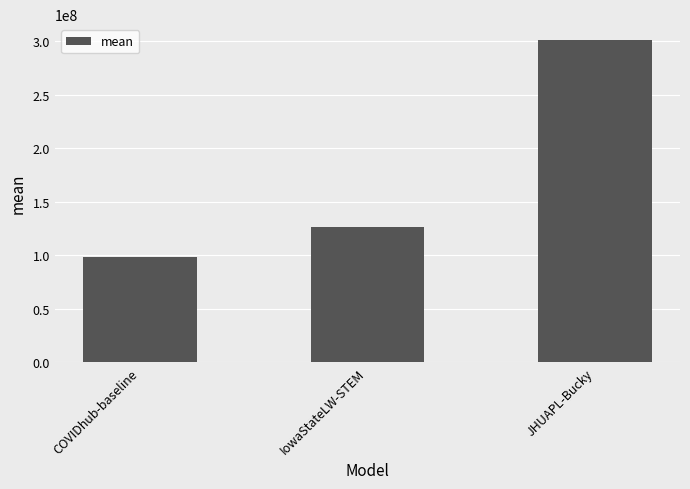

Rank the categories by value from lowest to highest.

COVIDhub-baseline, IowaStateLW-STEM, JHUAPL-Bucky